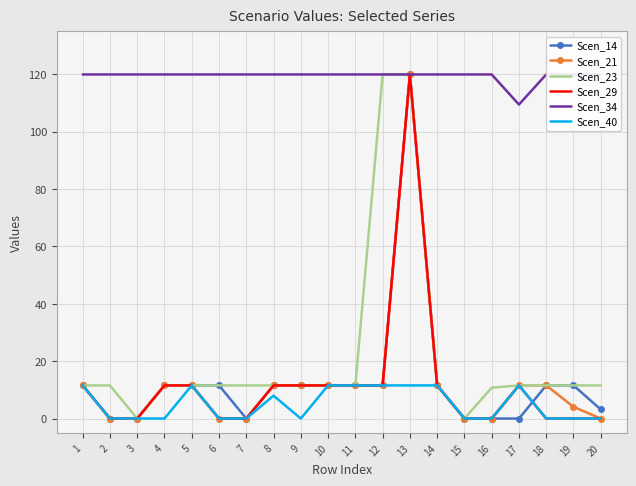

Between which two adjacent categories do Scen_14 and Scen_29 first intersect?

17 and 18